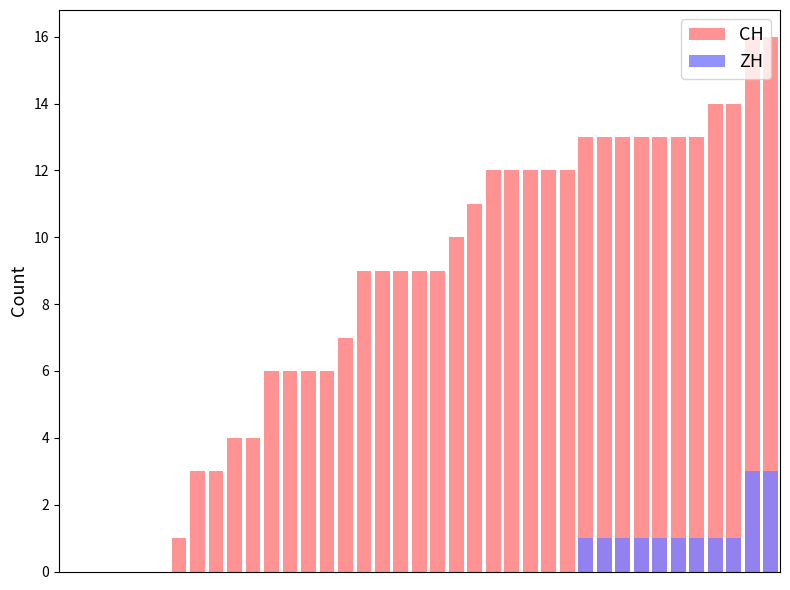

Which series has the largest total across all categories?

CH